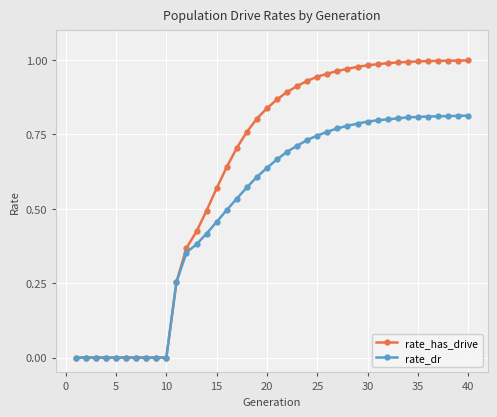

What are all the series names shown in the legend?

rate_has_drive, rate_dr